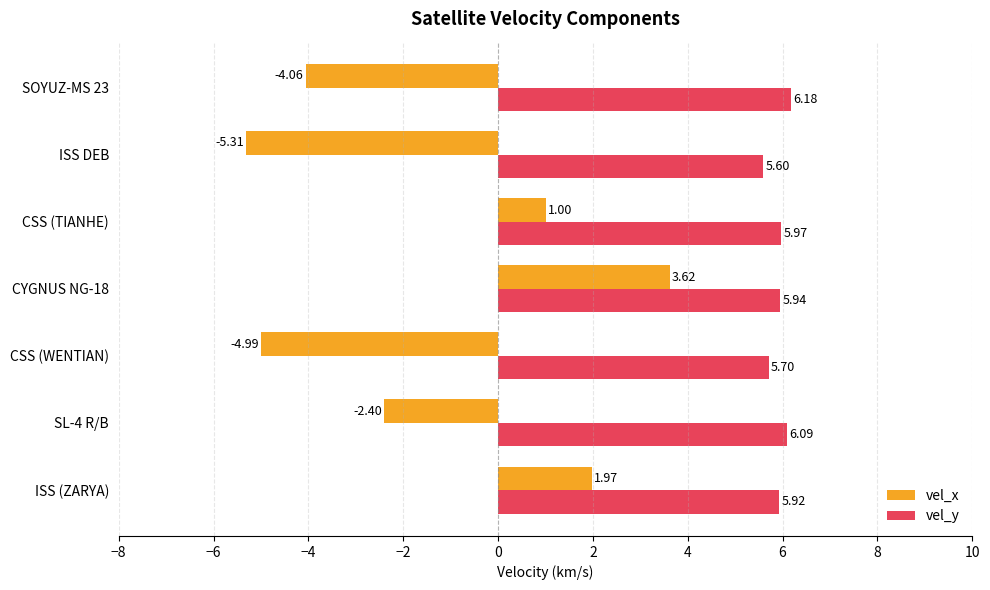

Which label corresponds to the smallest value in the chart?

ISS DEB